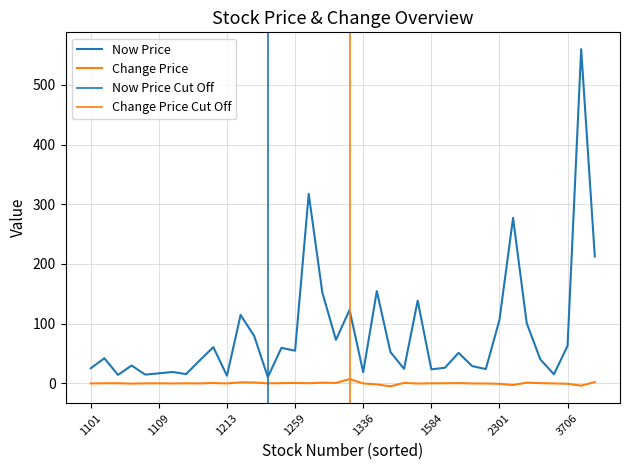

In change_price, how many points are lower than both neighbors (excluding endpoints)?

11